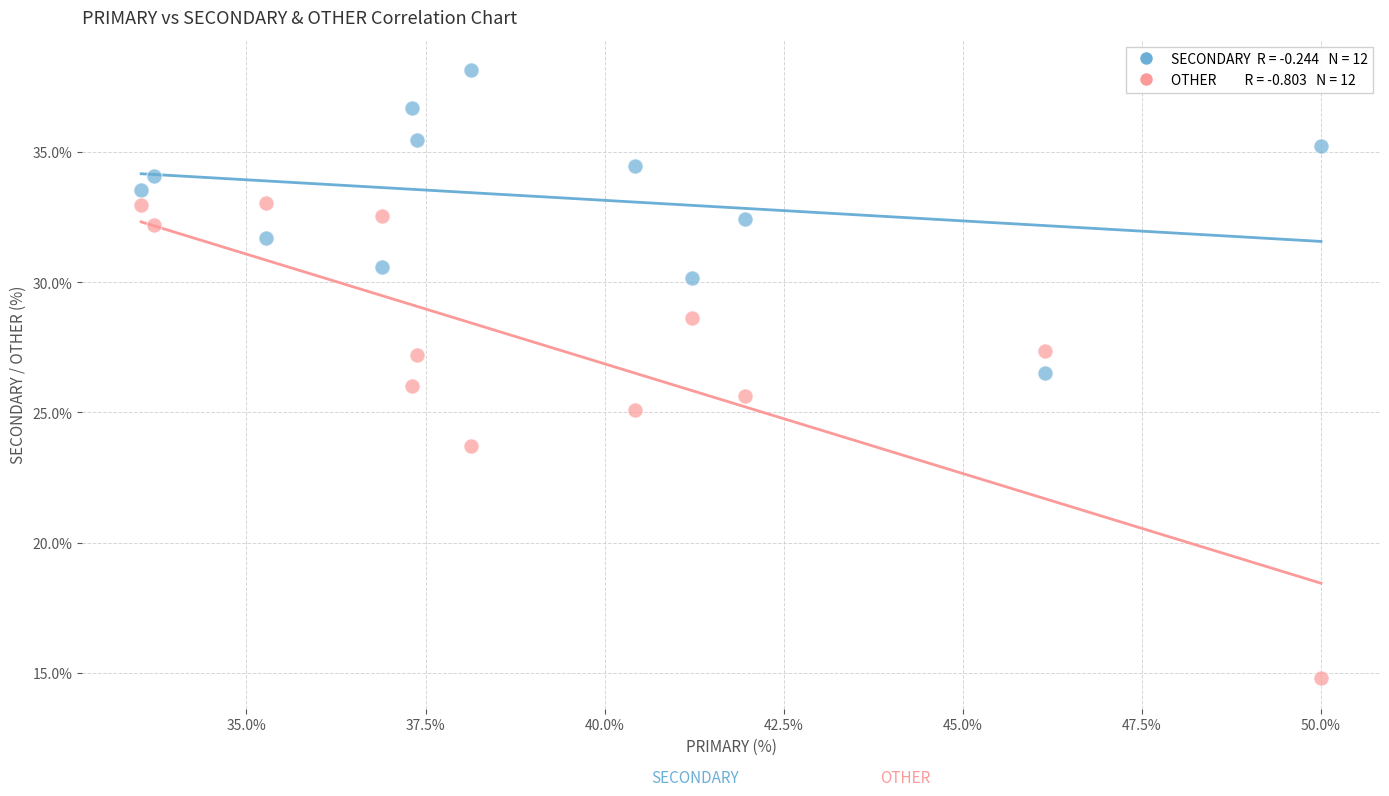

Across all data points, what is the range of X values (max minus min)?

16.5